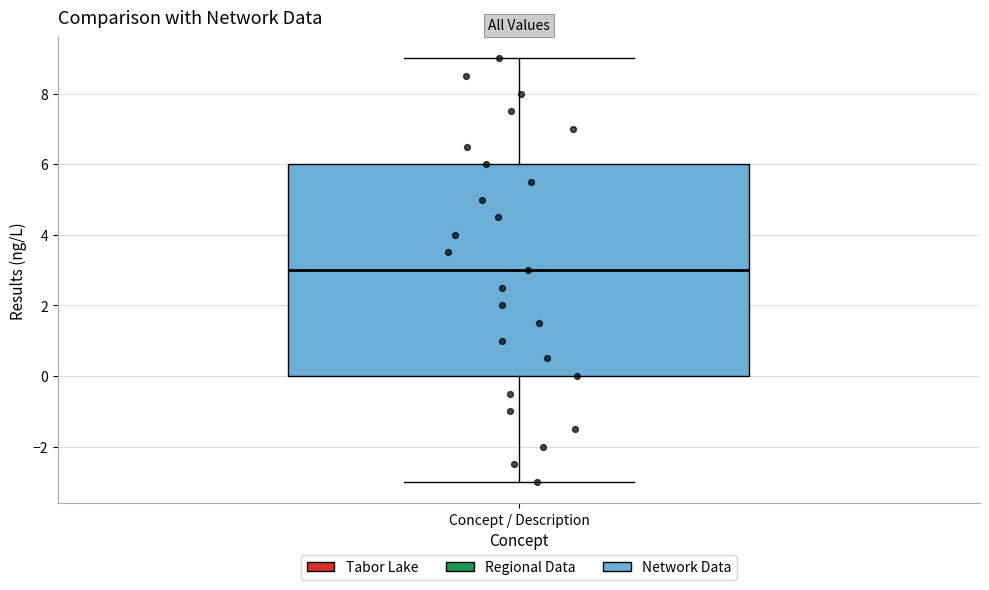

Where does the upper whisker of the box for Concept / Description end on the y-axis? The values are not printed on the chart, so give them approximately, as read against the axis.

9